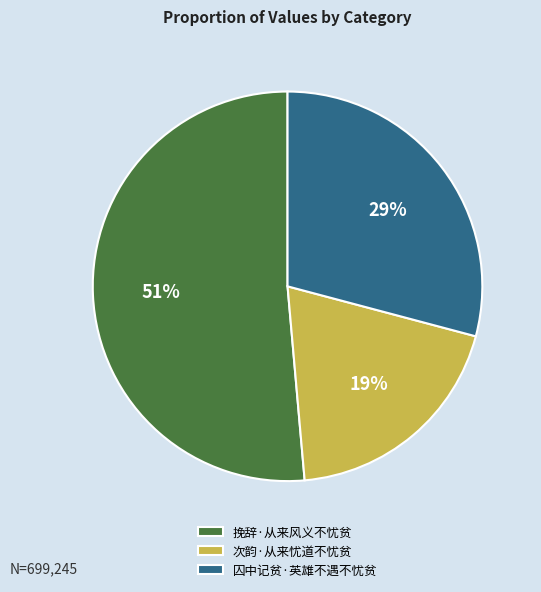

Combined, do 次韵·从来忧道不忧贫 and 囚中记贫·英雄不遇不忧贫 account for over 50%?

No